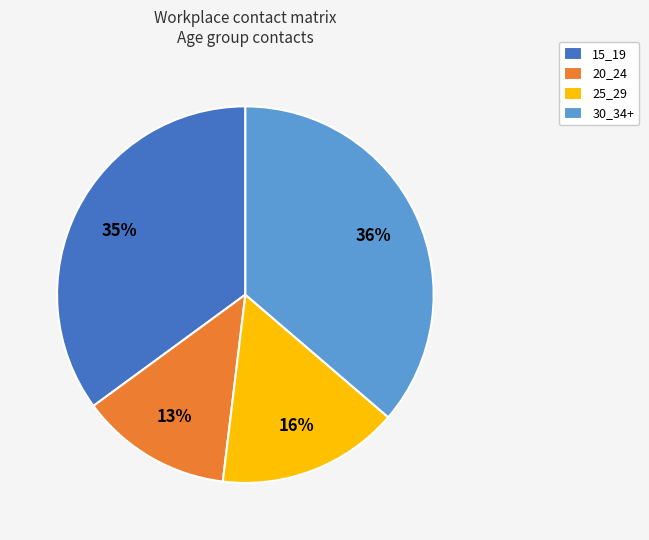

Does 20_24 represent more than half of the total?

No